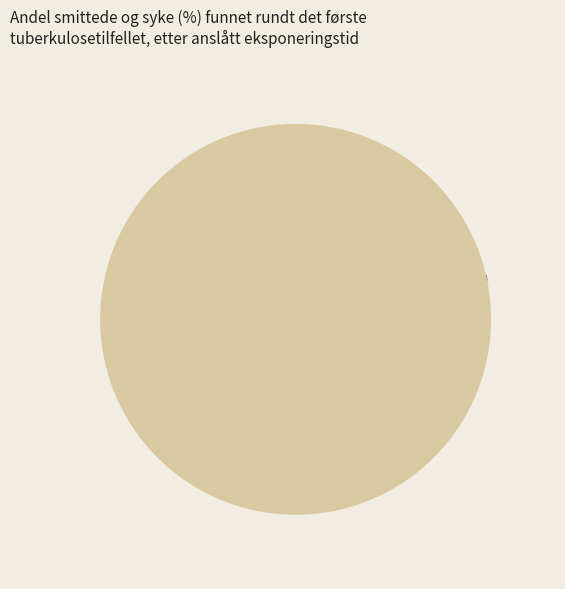

Is it true that 2020-06-05 is 1% of the pie?

False